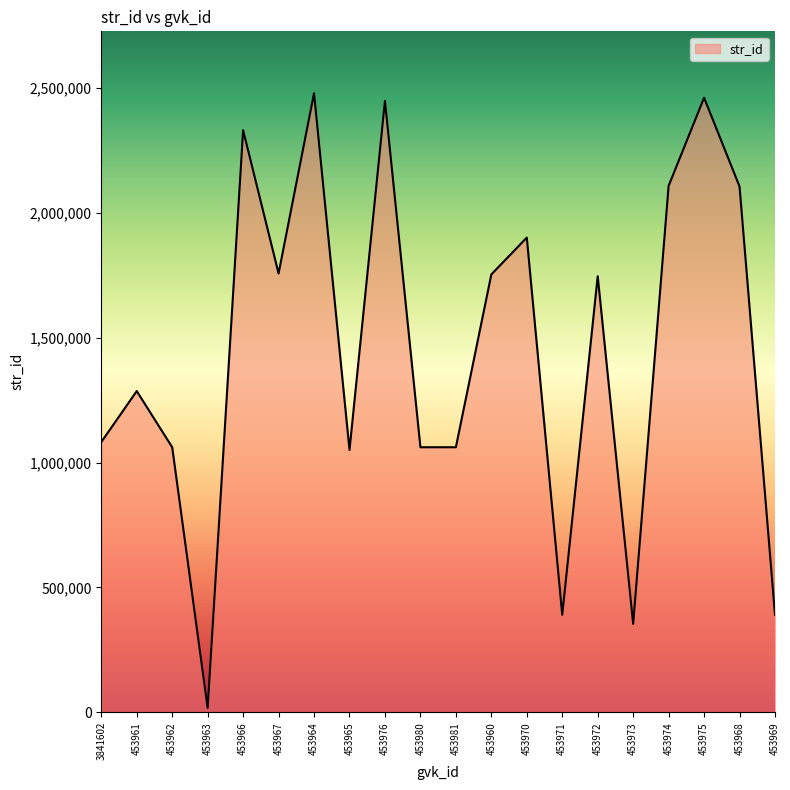

What is the difference between the values at 453973 and 453980?

706921